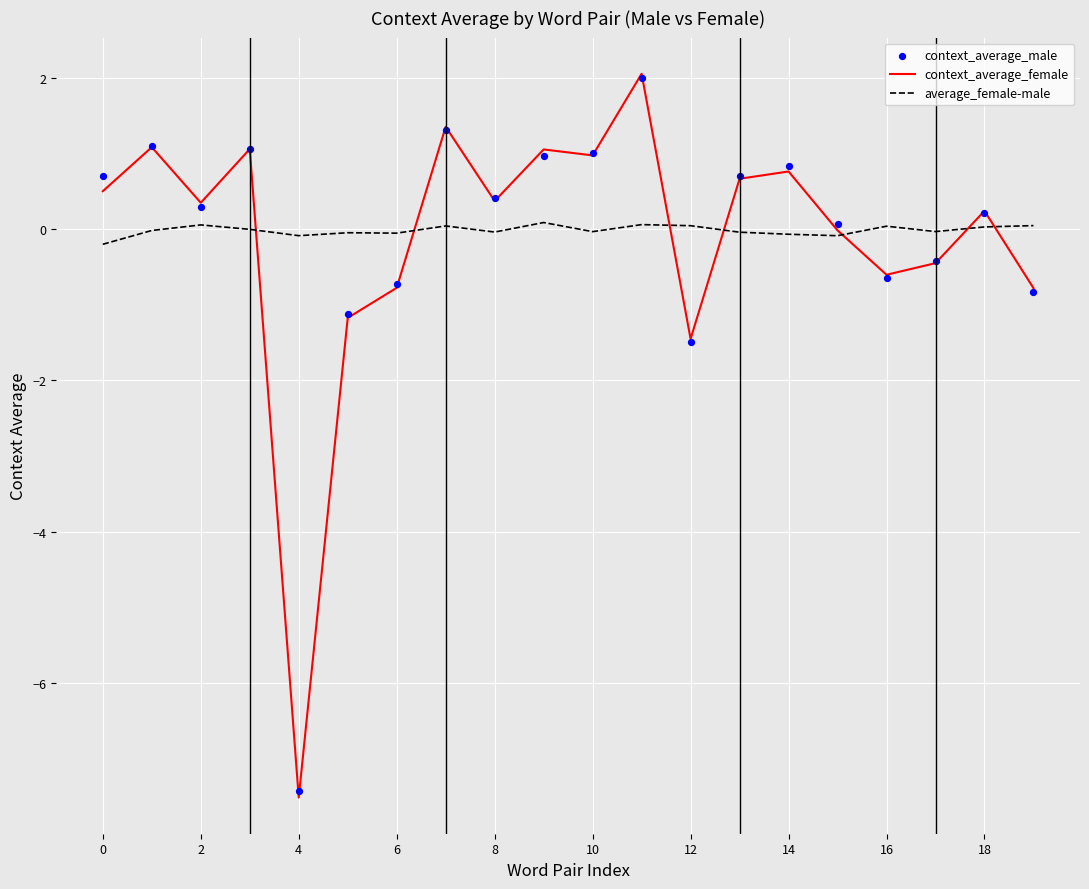

At how many categories does at least one series exceed -3?

20